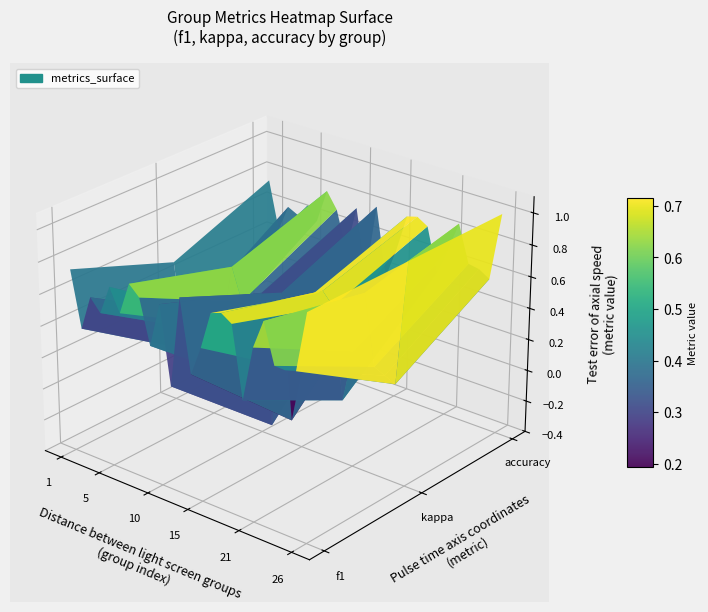

Is it true that 2 equals 0.3 at 6?

True